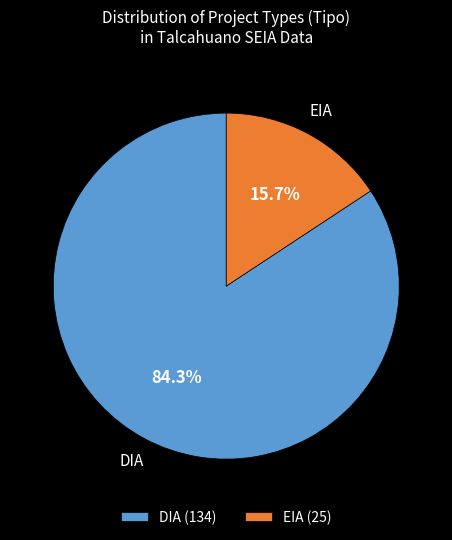

True or false: EIA accounts for 16% of the total.

True